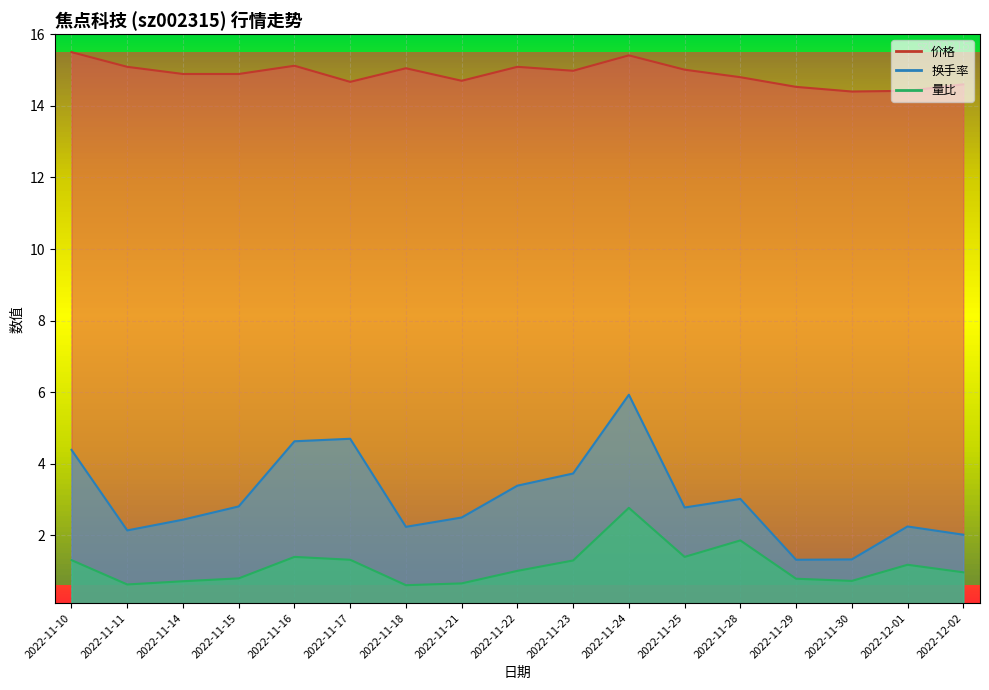

At how many categories does at least one series exceed 7?

17